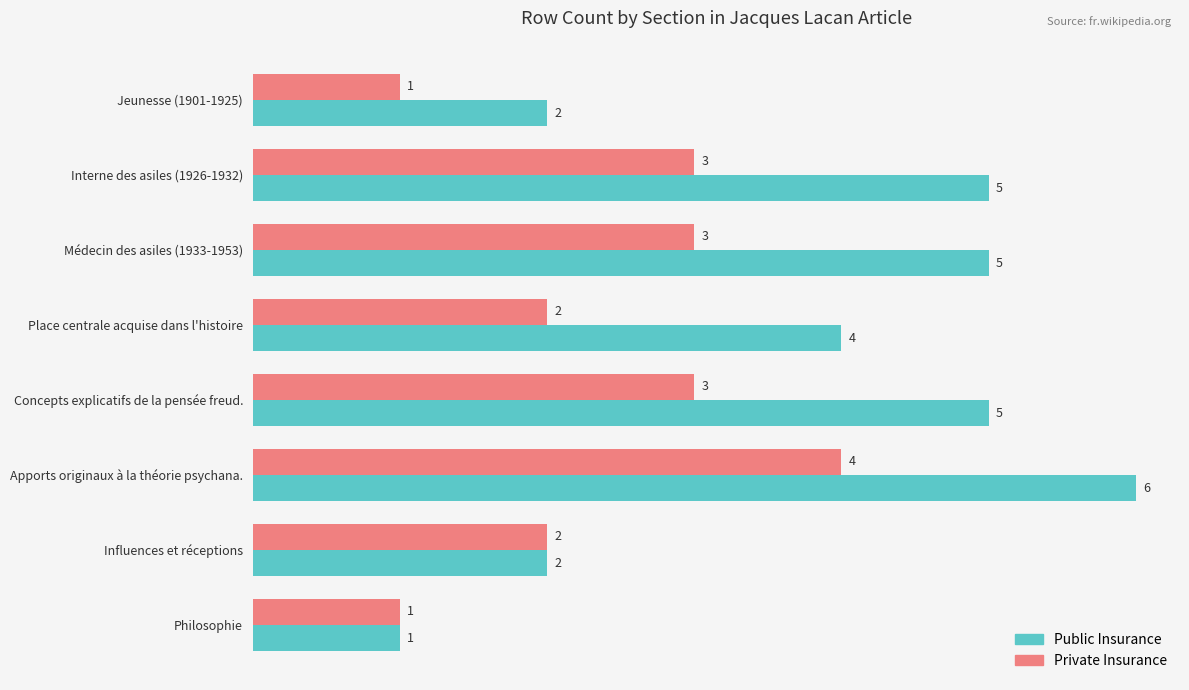

How many Private Insurance values are between 2 and 3?

5